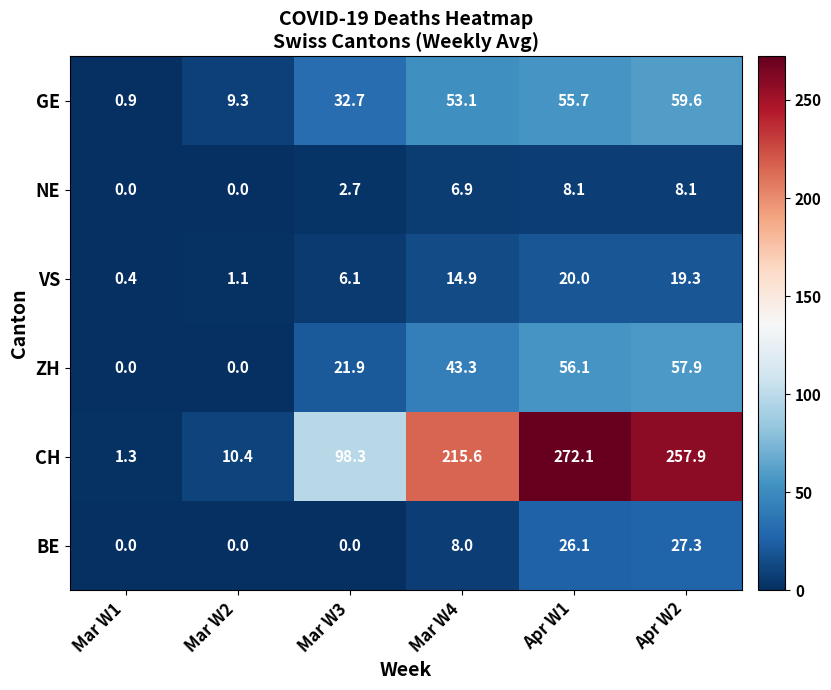

Rank the series at Mar W3 from highest to lowest value.

CH, GE, ZH, VS, NE, BE